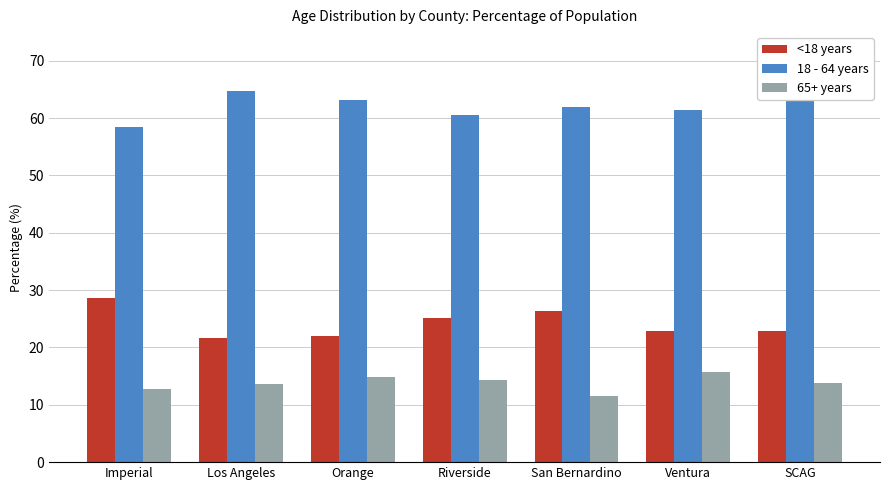

Which series has the largest total across all categories?

18 - 64 years